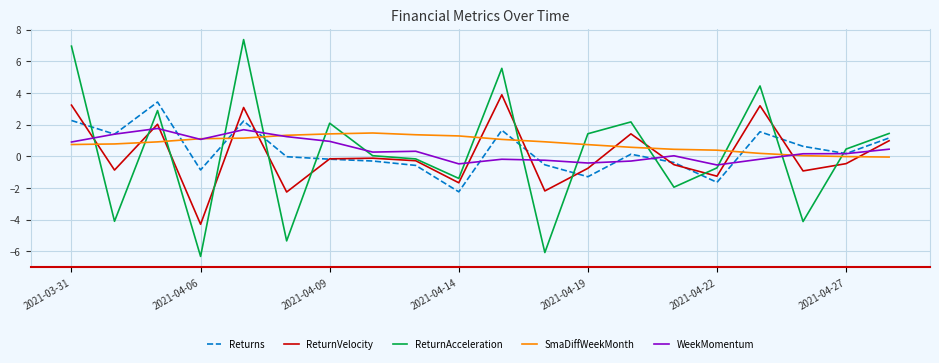

Which series has the widest spread of values?

ReturnAcceleration